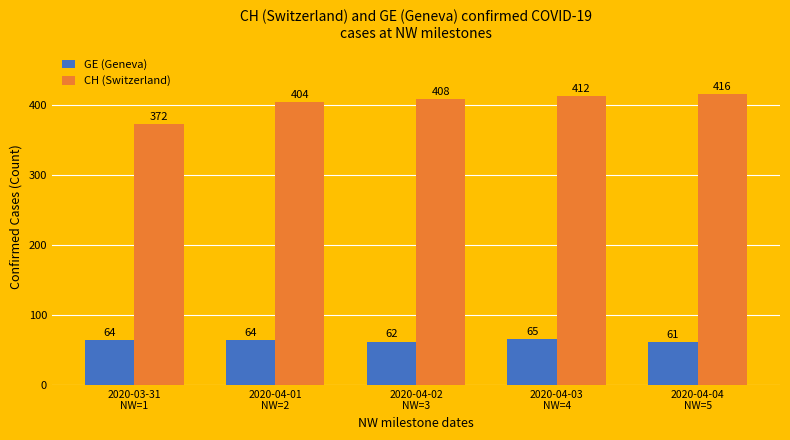

Rank the series by their maximum value, from highest to lowest.

CH (Switzerland), GE (Geneva)